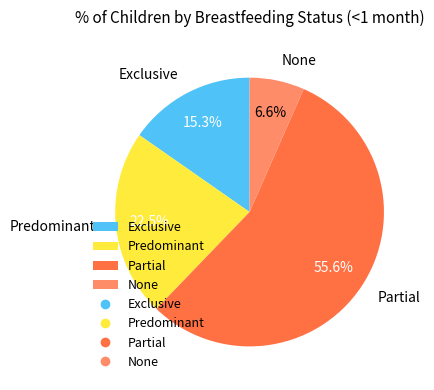

Does any single category account for the majority?

Yes